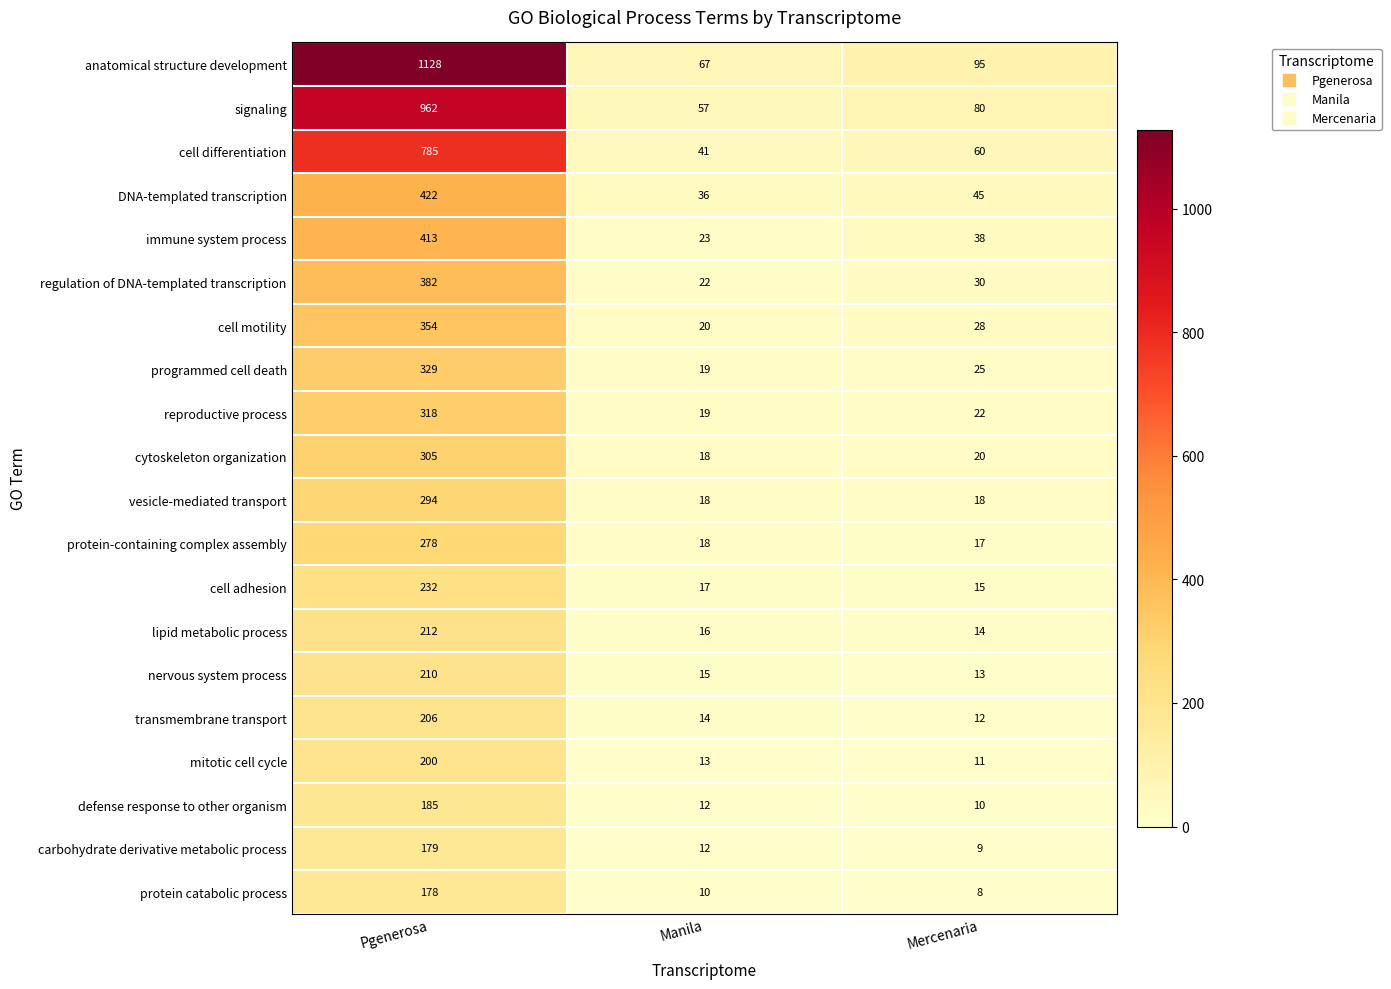

Rank the series by their maximum value, from highest to lowest.

anatomical structure development, signaling, cell differentiation, DNA-templated transcription, immune system process, regulation of DNA-templated transcription, cell motility, programmed cell death, reproductive process, cytoskeleton organization, vesicle-mediated transport, protein-containing complex assembly, cell adhesion, lipid metabolic process, nervous system process, transmembrane transport, mitotic cell cycle, defense response to other organism, carbohydrate derivative metabolic process, protein catabolic process